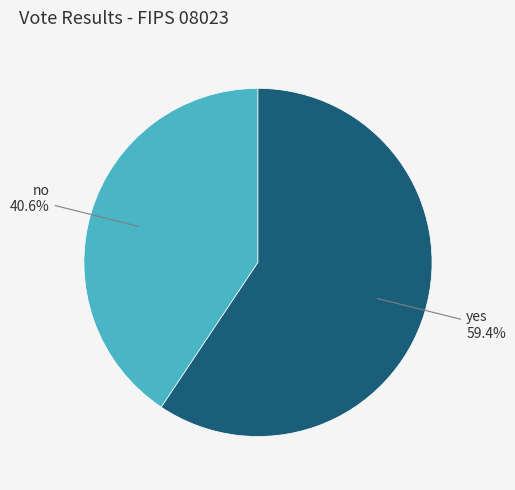

Is there a majority slice in this chart?

Yes